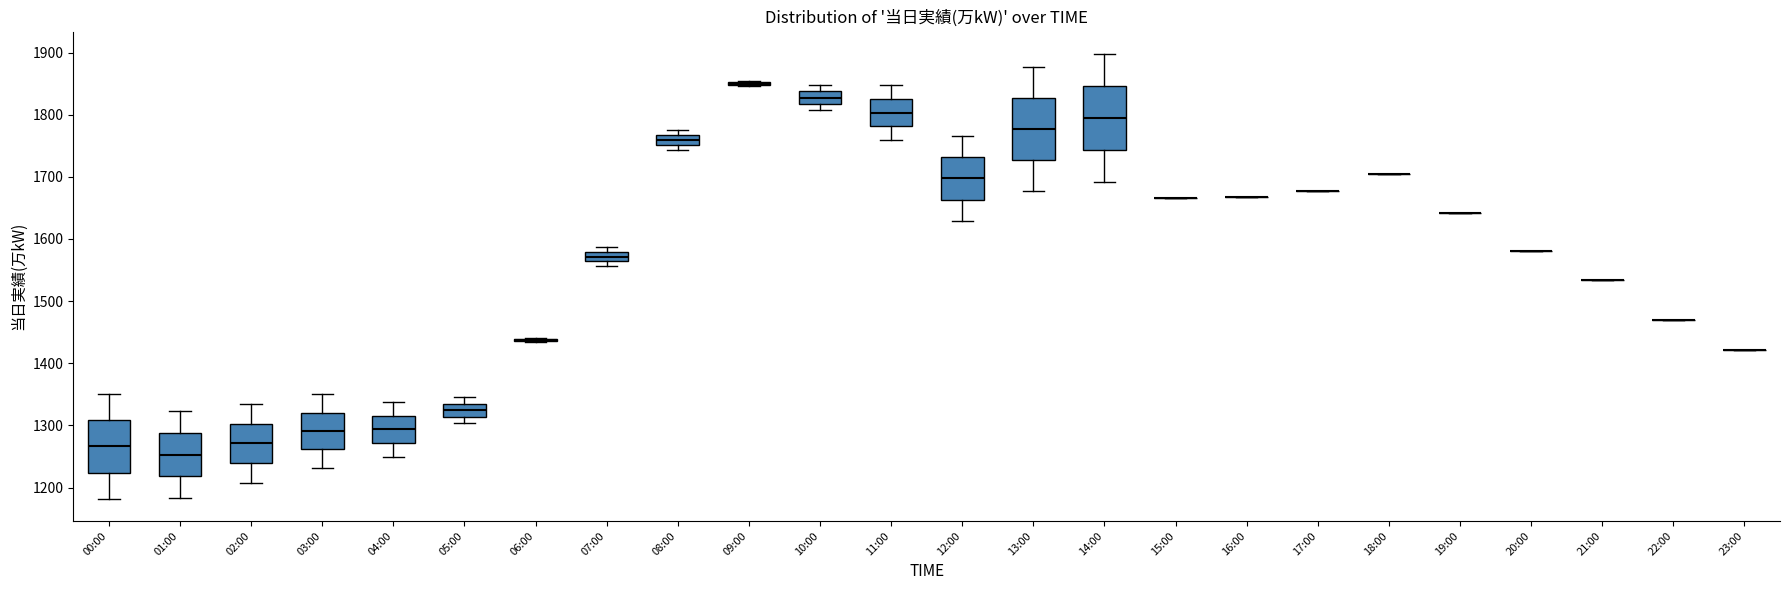

Where does the lower whisker of the box for 14:00 end on the y-axis? The values are not printed on the chart, so give them approximately, as read against the axis.

1690